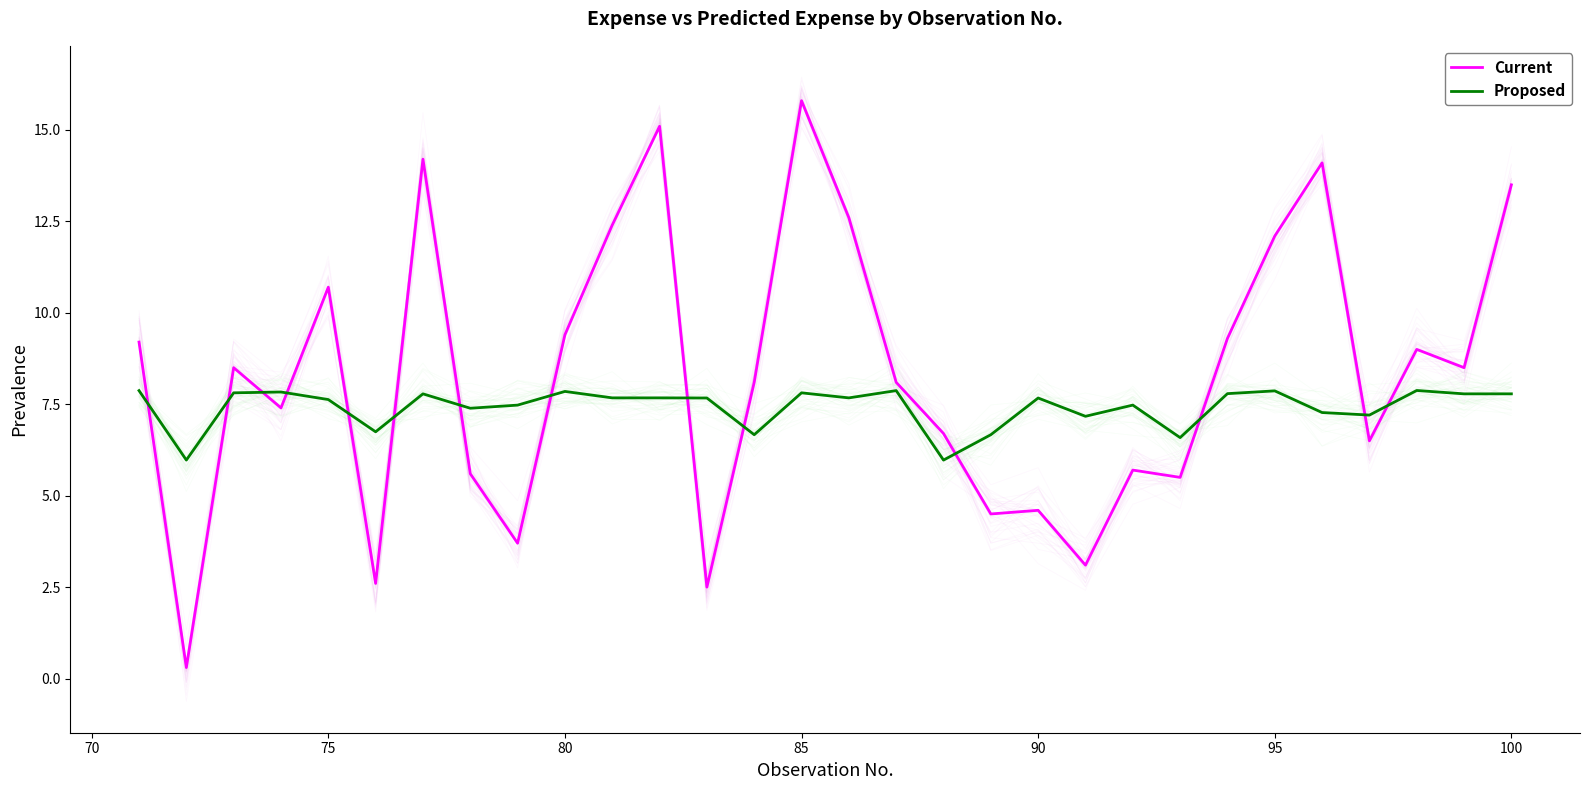

What is the lowest value of the Proposed series?

6.0